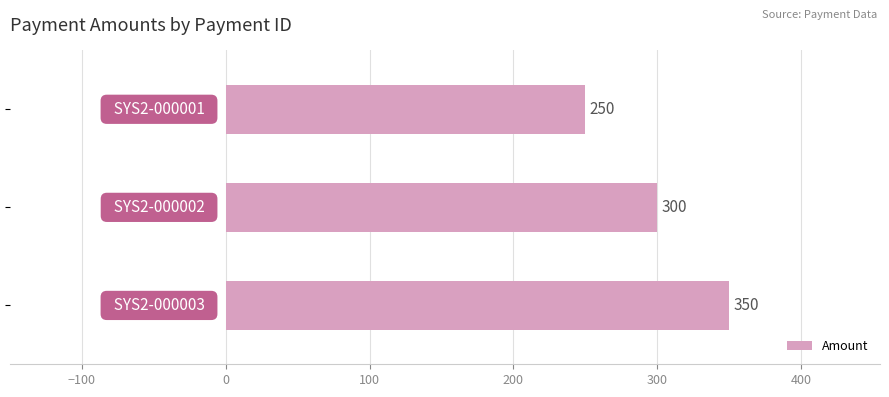

What is the greatest value displayed?

350